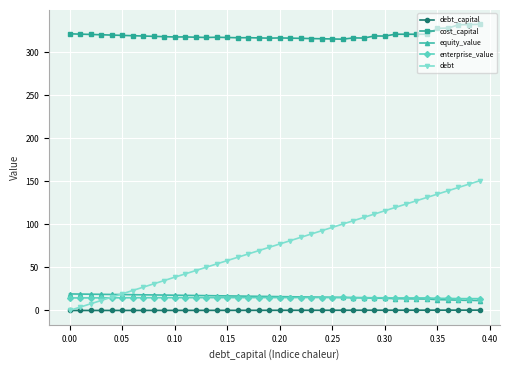

How many distinct data groups are displayed?

5